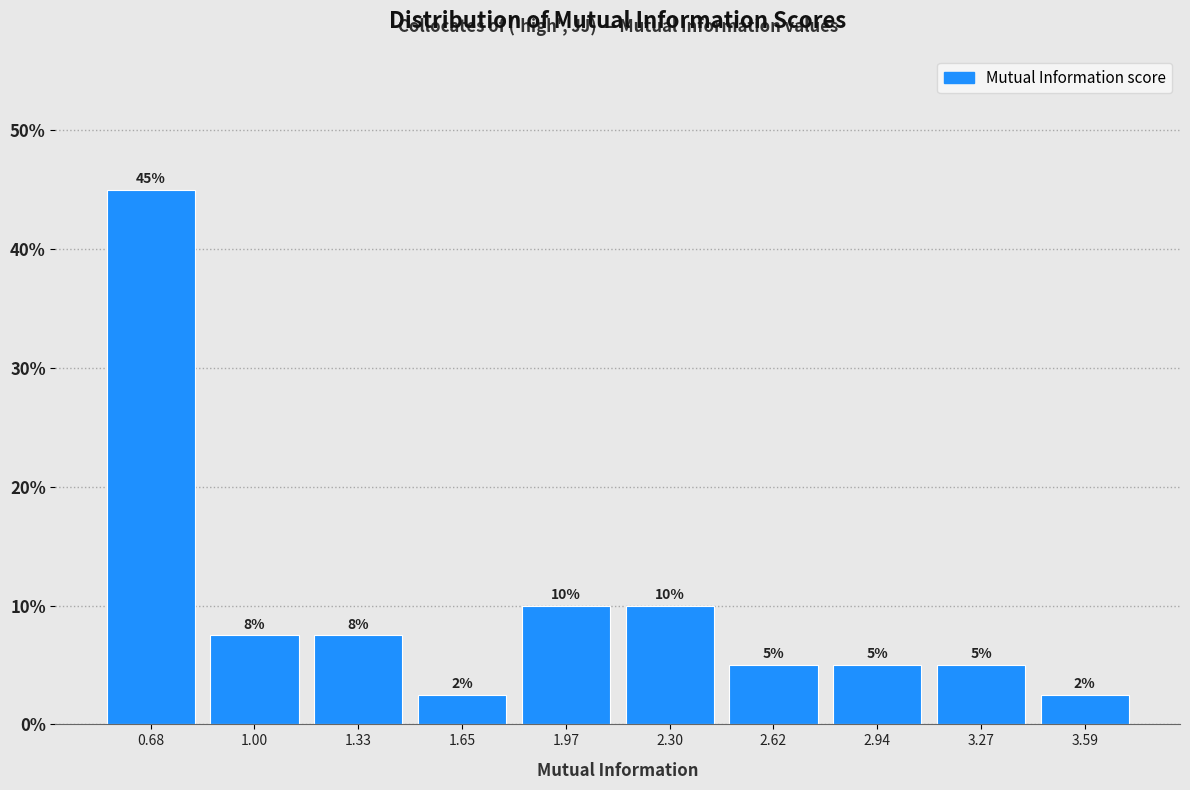

Which range on the x-axis has the tallest bar?

0.50 to 0.85